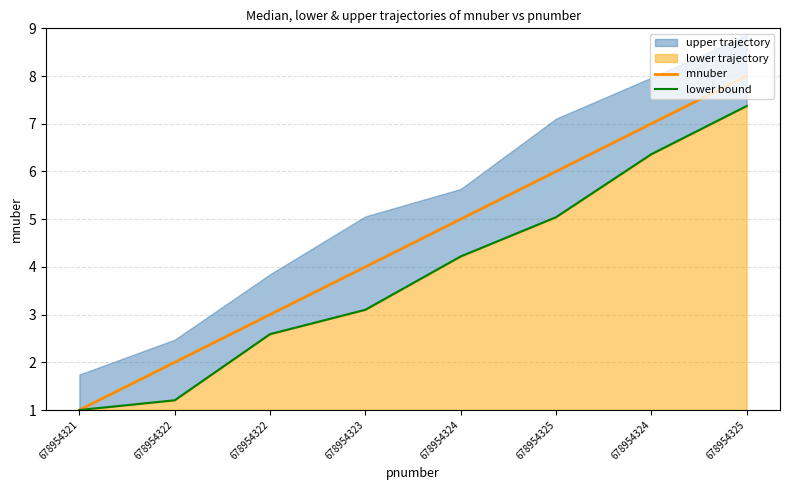

True or false: mnuber and lower bound intersect in this chart.

False